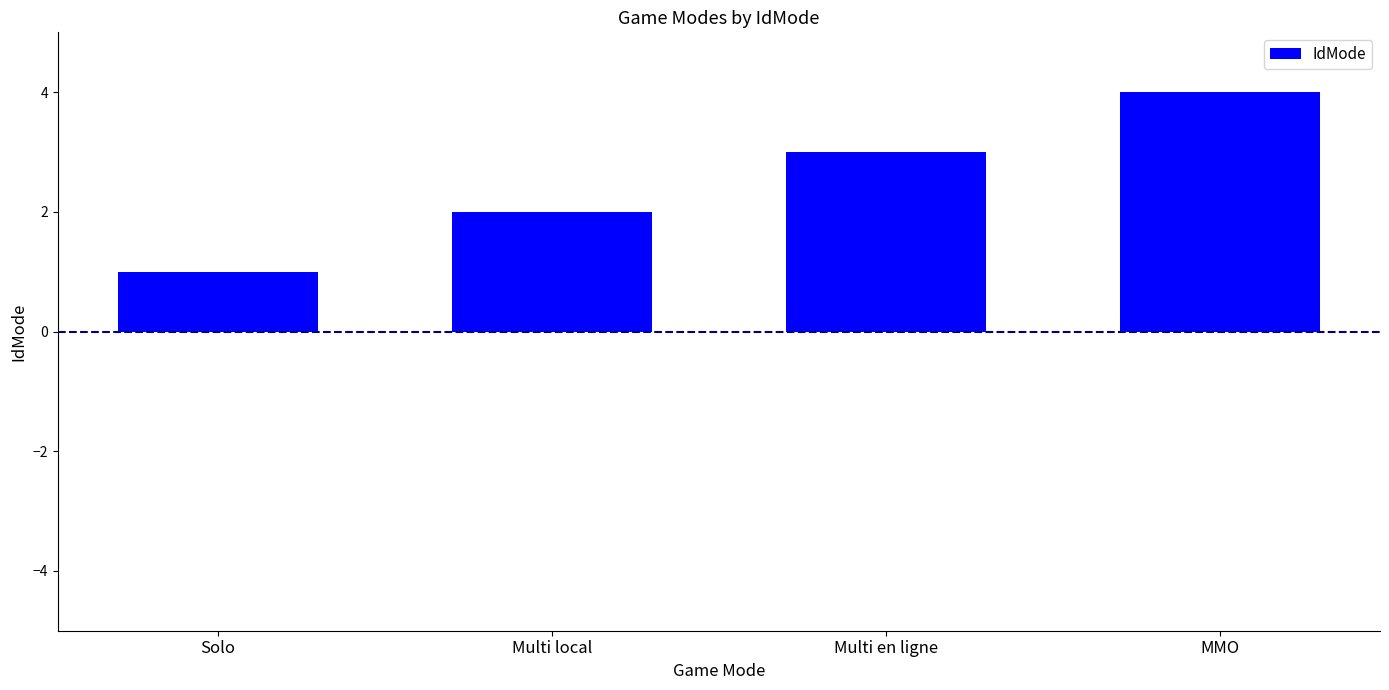

Rank the categories by value from highest to lowest.

MMO, Multi en ligne, Multi local, Solo